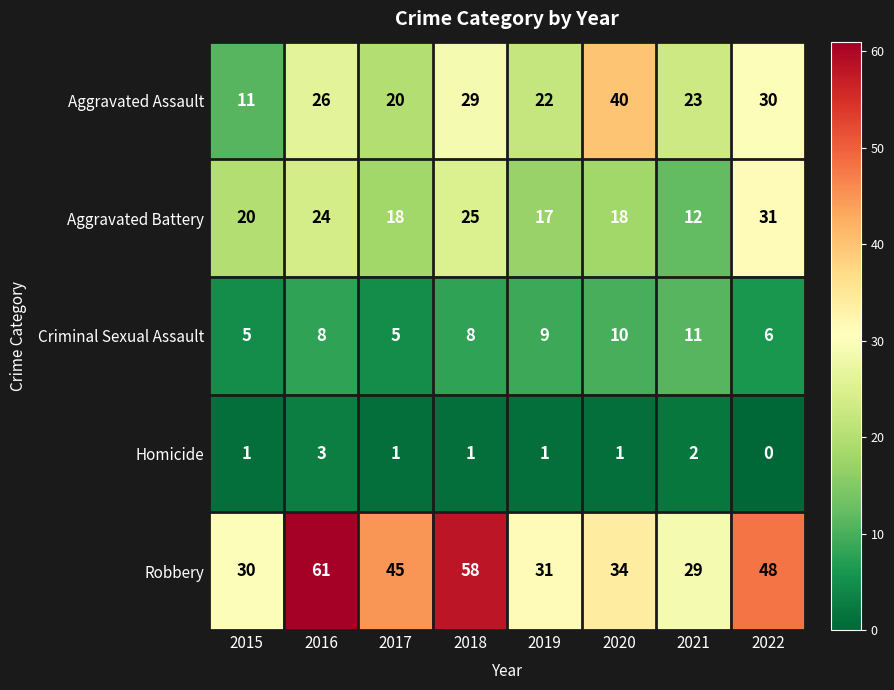

What is the difference between the Criminal Sexual Assault values at 2019 and 2022?

3